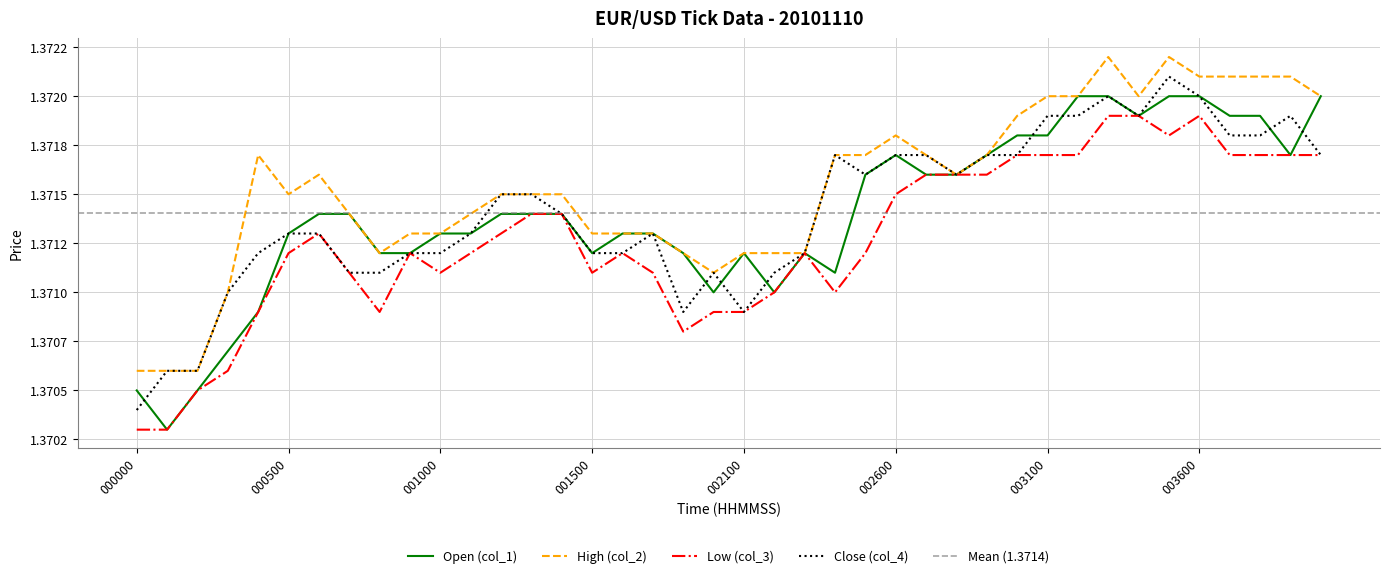

Reading left to right, transcribe all the data shown in this chart.

Open (col_1): 000000=1.4	000100=1.4	000200=1.4	000300=1.4	000400=1.4	000500=1.4	000600=1.4	000700=1.4	000800=1.4	000900=1.4	001000=1.4	001100=1.4	001200=1.4	001300=1.4	001400=1.4	001500=1.4	001600=1.4	001700=1.4	001800=1.4	001900=1.4	002100=1.4	002200=1.4	002300=1.4	002400=1.4	002500=1.4	002600=1.4	002700=1.4	002800=1.4	002900=1.4	003000=1.4	003100=1.4	003200=1.4	003300=1.4	003400=1.4	003500=1.4	003600=1.4	003700=1.4	003800=1.4	003900=1.4	004000=1.4
High (col_2): 000000=1.4	000100=1.4	000200=1.4	000300=1.4	000400=1.4	000500=1.4	000600=1.4	000700=1.4	000800=1.4	000900=1.4	001000=1.4	001100=1.4	001200=1.4	001300=1.4	001400=1.4	001500=1.4	001600=1.4	001700=1.4	001800=1.4	001900=1.4	002100=1.4	002200=1.4	002300=1.4	002400=1.4	002500=1.4	002600=1.4	002700=1.4	002800=1.4	002900=1.4	003000=1.4	003100=1.4	003200=1.4	003300=1.4	003400=1.4	003500=1.4	003600=1.4	003700=1.4	003800=1.4	003900=1.4	004000=1.4
Low (col_3): 000000=1.4	000100=1.4	000200=1.4	000300=1.4	000400=1.4	000500=1.4	000600=1.4	000700=1.4	000800=1.4	000900=1.4	001000=1.4	001100=1.4	001200=1.4	001300=1.4	001400=1.4	001500=1.4	001600=1.4	001700=1.4	001800=1.4	001900=1.4	002100=1.4	002200=1.4	002300=1.4	002400=1.4	002500=1.4	002600=1.4	002700=1.4	002800=1.4	002900=1.4	003000=1.4	003100=1.4	003200=1.4	003300=1.4	003400=1.4	003500=1.4	003600=1.4	003700=1.4	003800=1.4	003900=1.4	004000=1.4
Close (col_4): 000000=1.4	000100=1.4	000200=1.4	000300=1.4	000400=1.4	000500=1.4	000600=1.4	000700=1.4	000800=1.4	000900=1.4	001000=1.4	001100=1.4	001200=1.4	001300=1.4	001400=1.4	001500=1.4	001600=1.4	001700=1.4	001800=1.4	001900=1.4	002100=1.4	002200=1.4	002300=1.4	002400=1.4	002500=1.4	002600=1.4	002700=1.4	002800=1.4	002900=1.4	003000=1.4	003100=1.4	003200=1.4	003300=1.4	003400=1.4	003500=1.4	003600=1.4	003700=1.4	003800=1.4	003900=1.4	004000=1.4